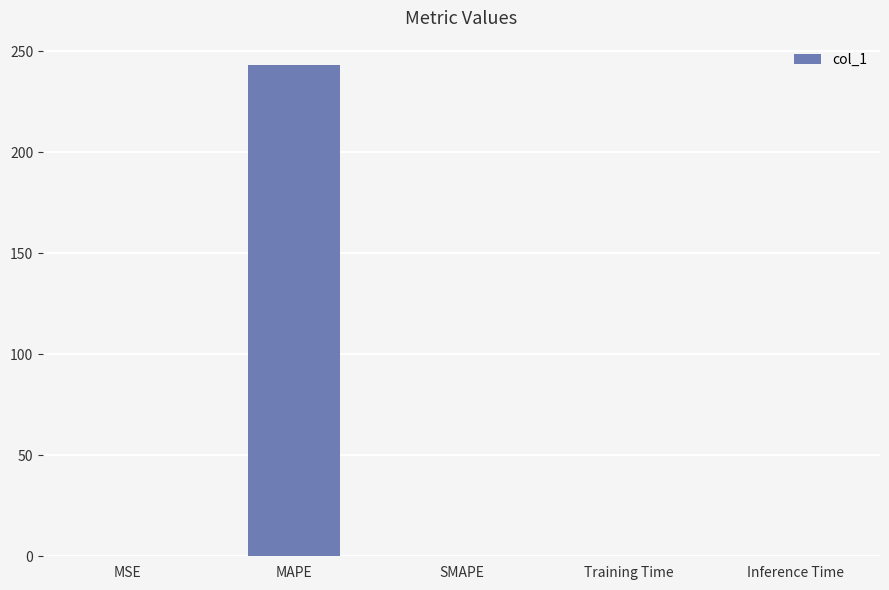

What is the sum of all values?

243.3